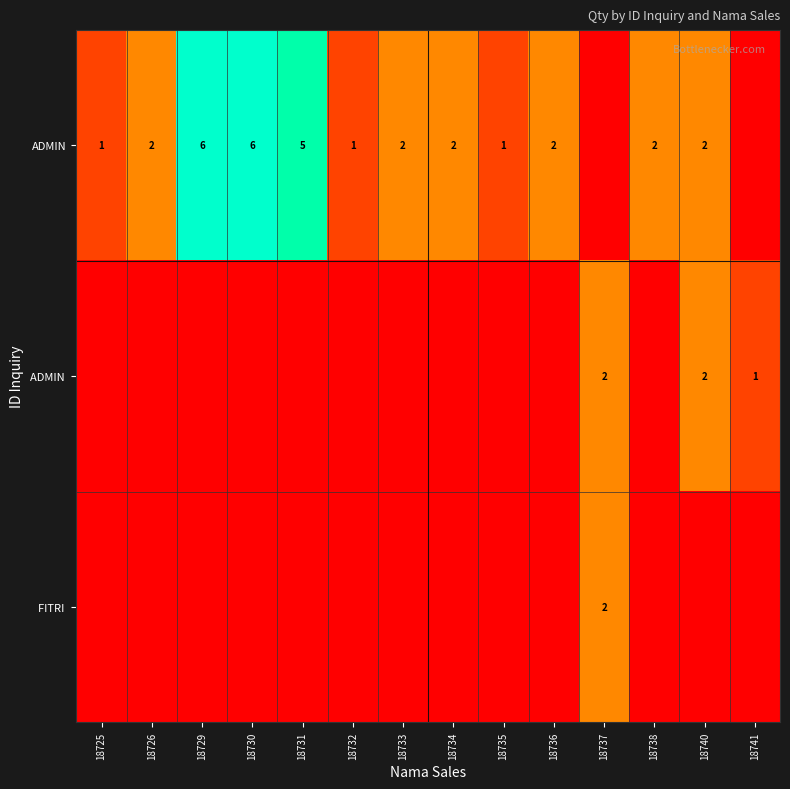

Which label corresponds to the largest value in the chart?

18729